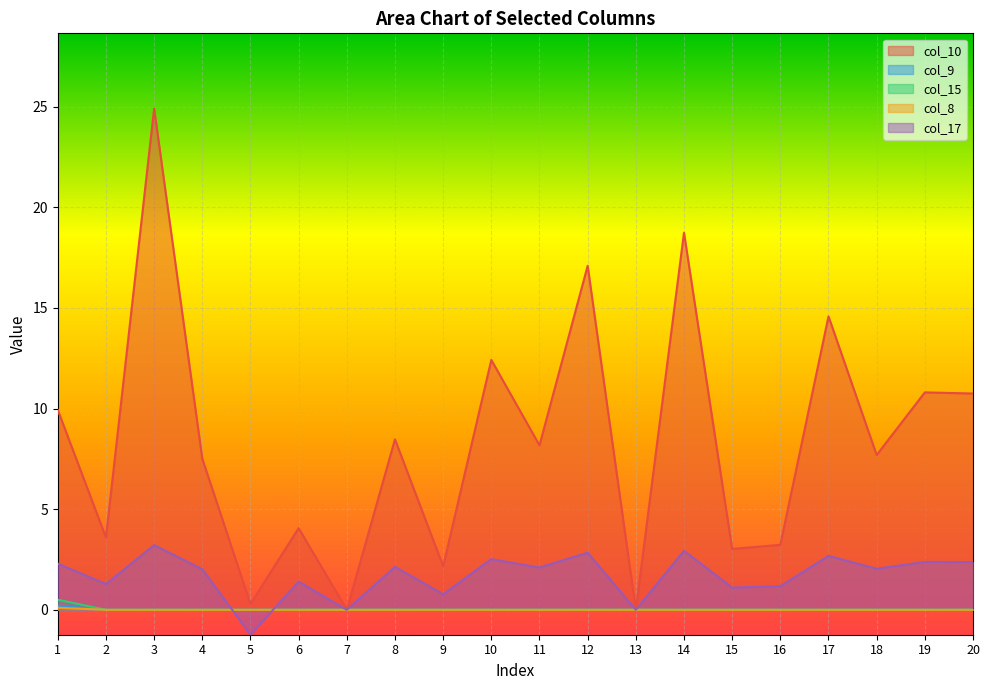

How many data points in col_15 are above 0?

1